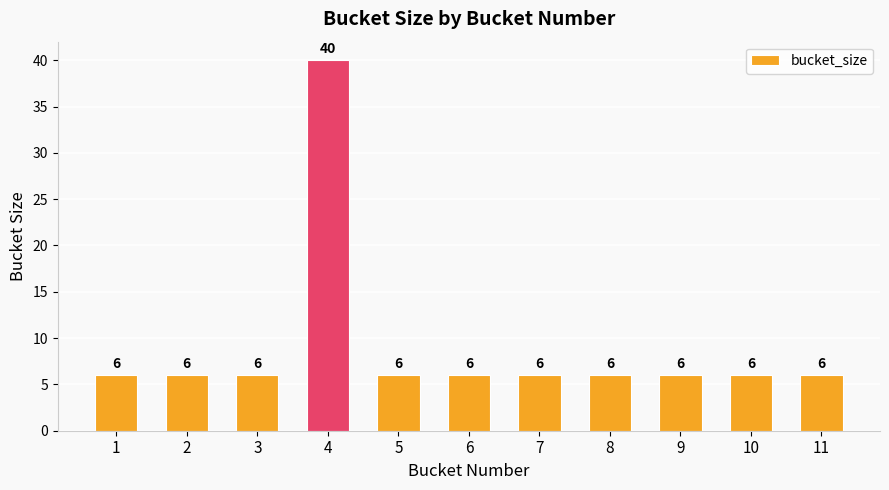

What is the sum of the values at 5 and 3?

12